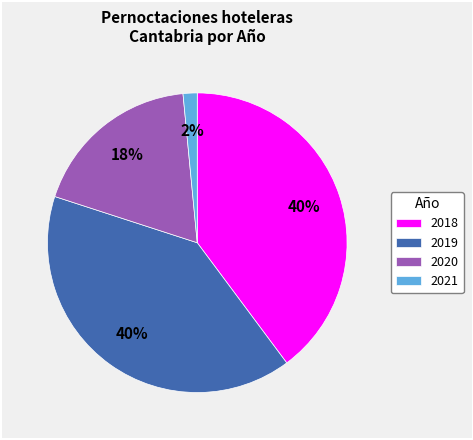

To the nearest percent, what is the combined percentage of 2018 and 2019?

80%